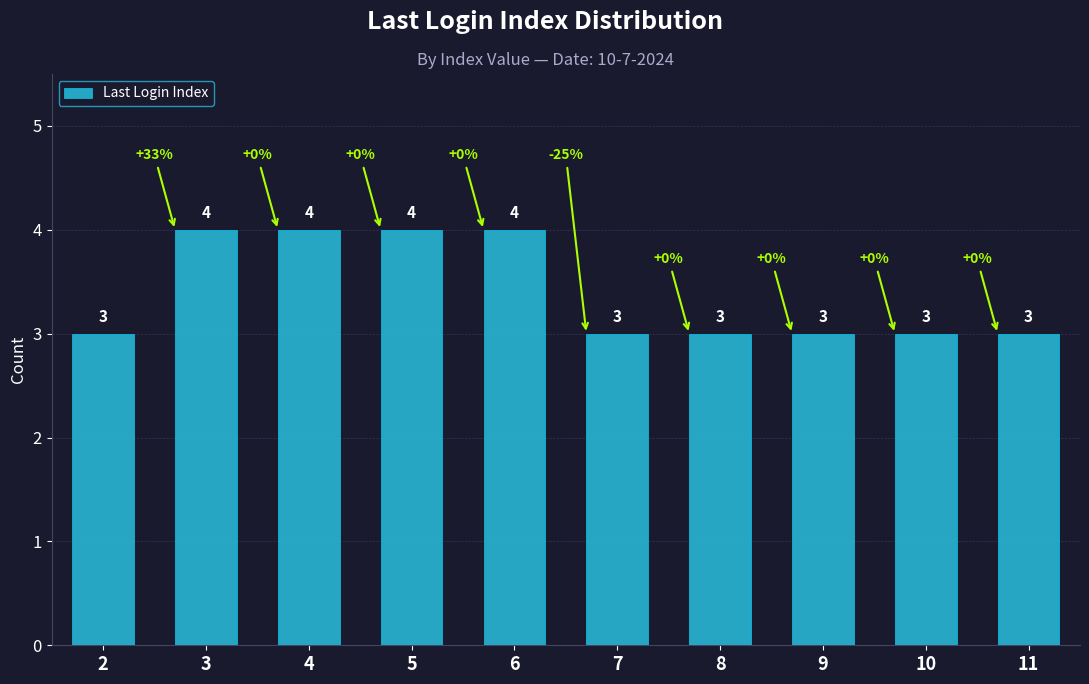

What is the smallest value displayed?

3